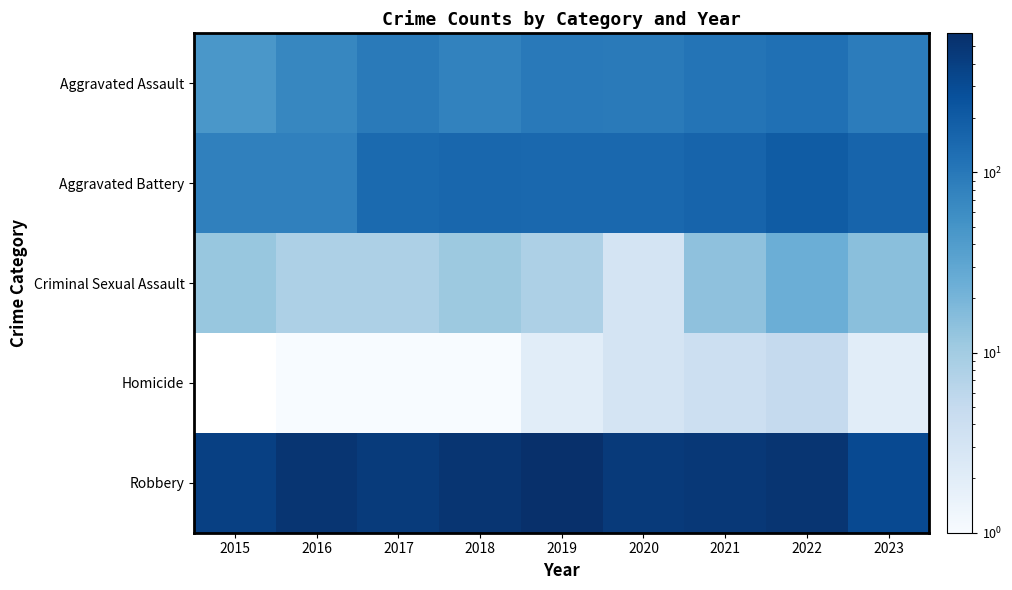

Reading left to right, list all the values displayed in this chart.

Aggravated Assault: 2015=46	2016=71	2017=95	2018=77	2019=98	2020=94	2021=110	2022=121	2023=89
Aggravated Battery: 2015=82	2016=82	2017=142	2018=152	2019=148	2020=150	2021=163	2022=202	2023=164
Criminal Sexual Assault: 2015=12	2016=8	2017=8	2018=11	2019=8	2020=3	2021=14	2022=24	2023=15
Homicide: 2015=0	2016=1	2017=1	2018=1	2019=2	2020=3	2021=4	2022=5	2023=2
Robbery: 2015=395	2016=510	2017=446	2018=520	2019=591	2020=450	2021=484	2022=521	2023=311